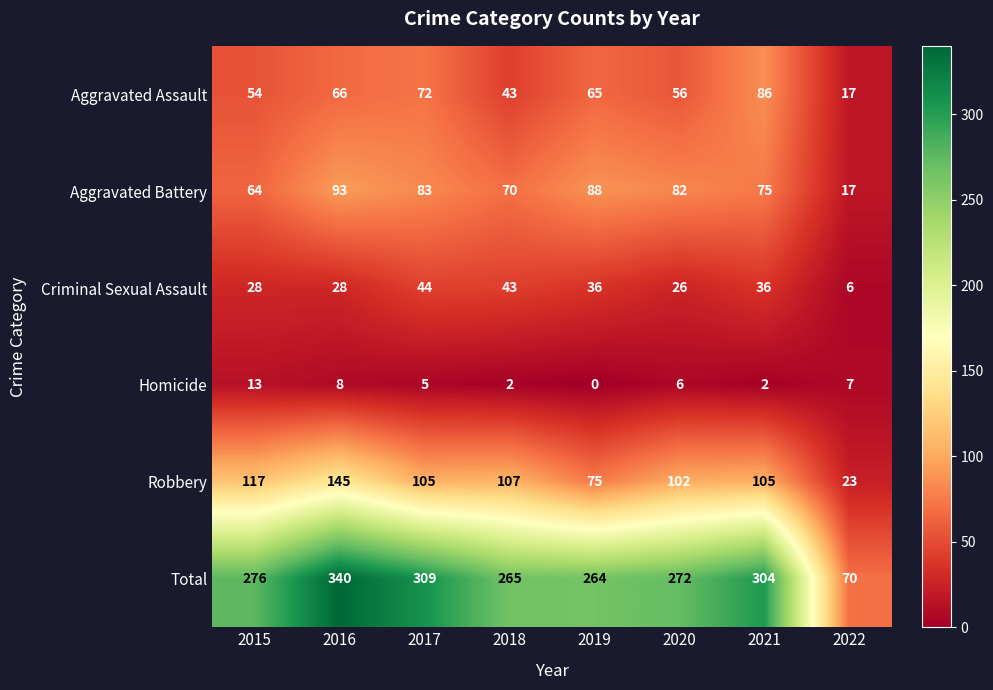

At which label is Homicide closest to 6?

2020